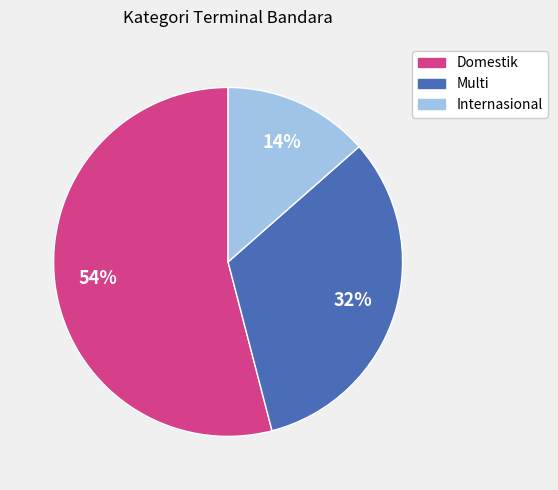

To the nearest percent, what is the combined percentage of Internasional and Domestik?

68%